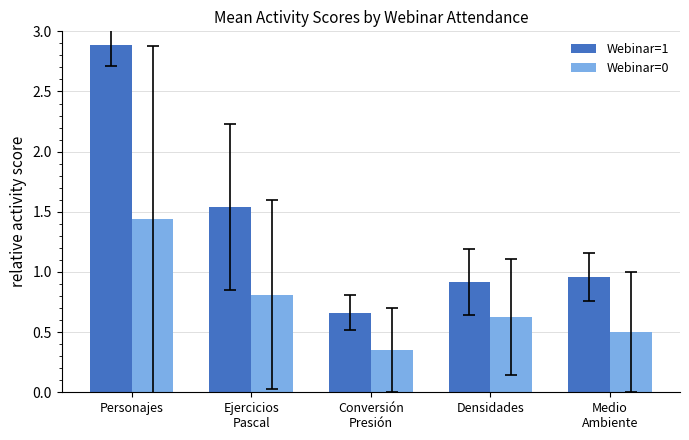

At how many categories does at least one series exceed 0?

5